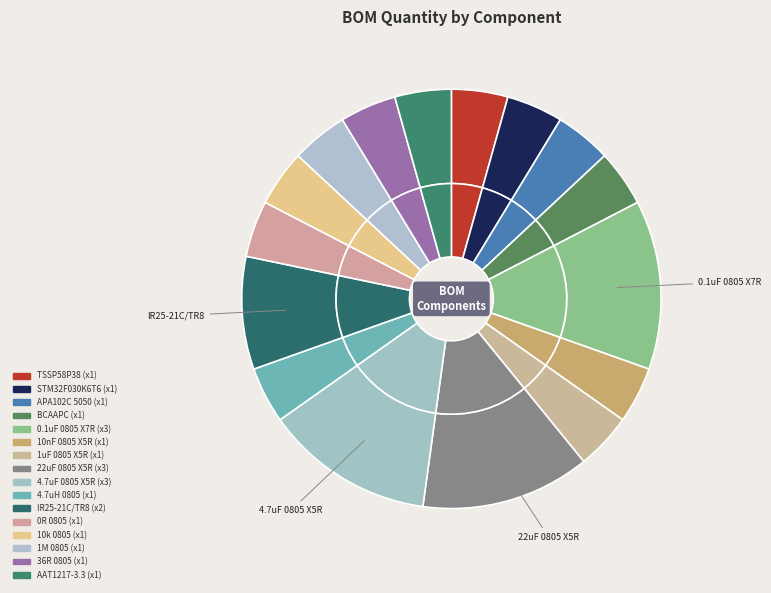

What percentage is the IR25-21C/TR8 slice, to the nearest percent?

9%